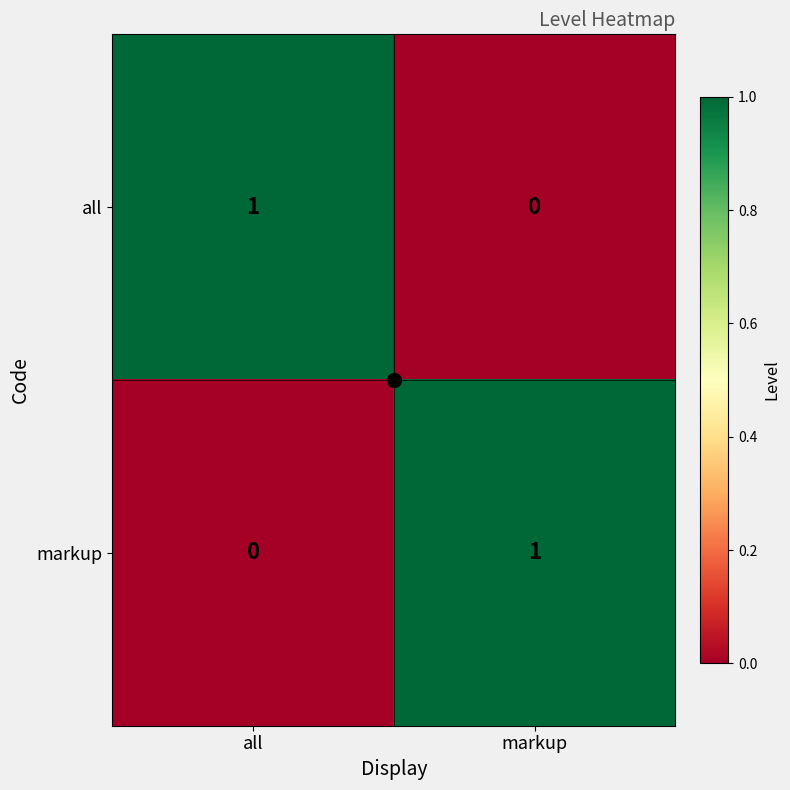

True or false: markup has a value of 1 at markup.

True